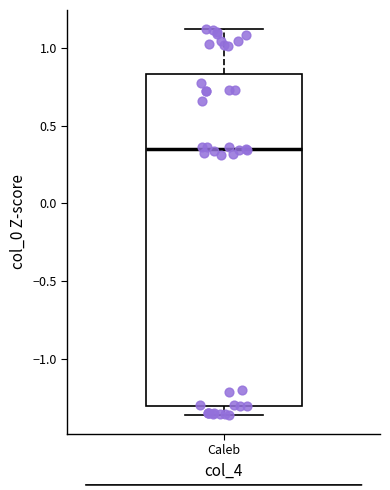

Transcribe this box plot: give where the median line is, the range the box spans, and where the two whiskers end, as read against the y-axis. The values are not printed on the chart, so give them approximately, as read against the axis.

median 0.35, box -1.30 to 0.85, whiskers -1.35 to 1.10